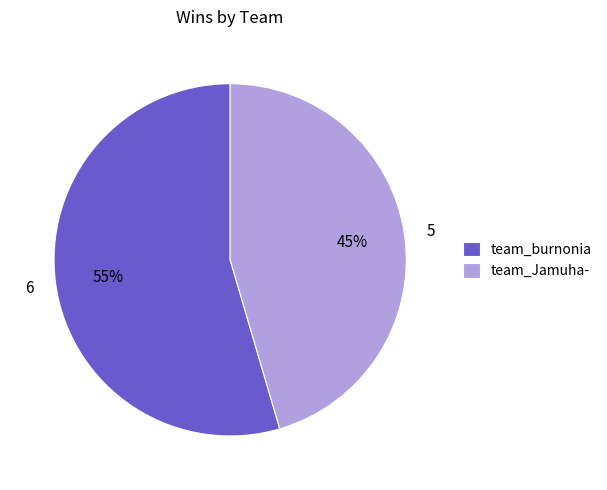

True or false: team_Jamuha- accounts for 38% of the total.

False